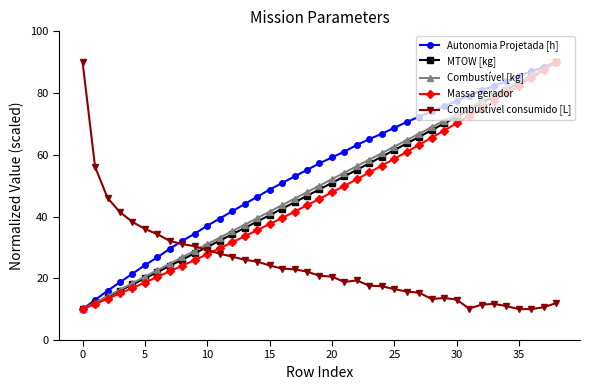

True or false: Combustível consumido [L] and Massa gerador intersect in this chart.

True